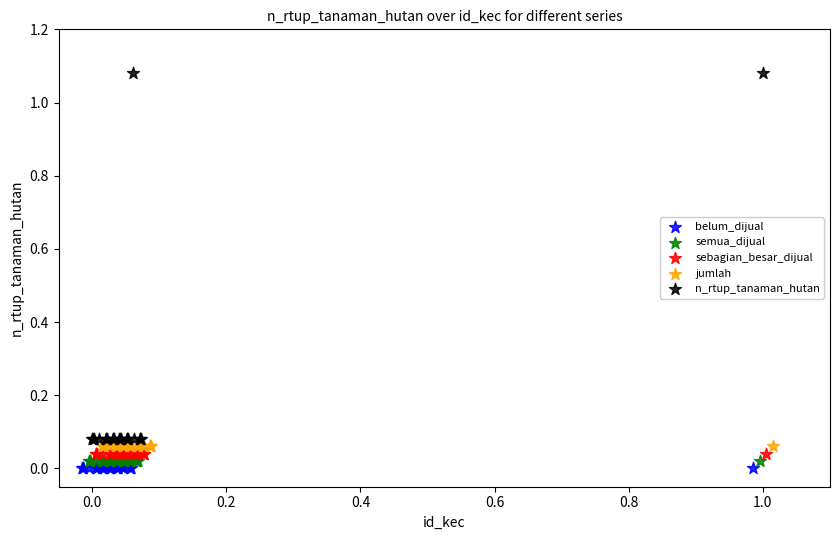

Which series reaches the maximum Y coordinate?

n_rtup_tanaman_hutan